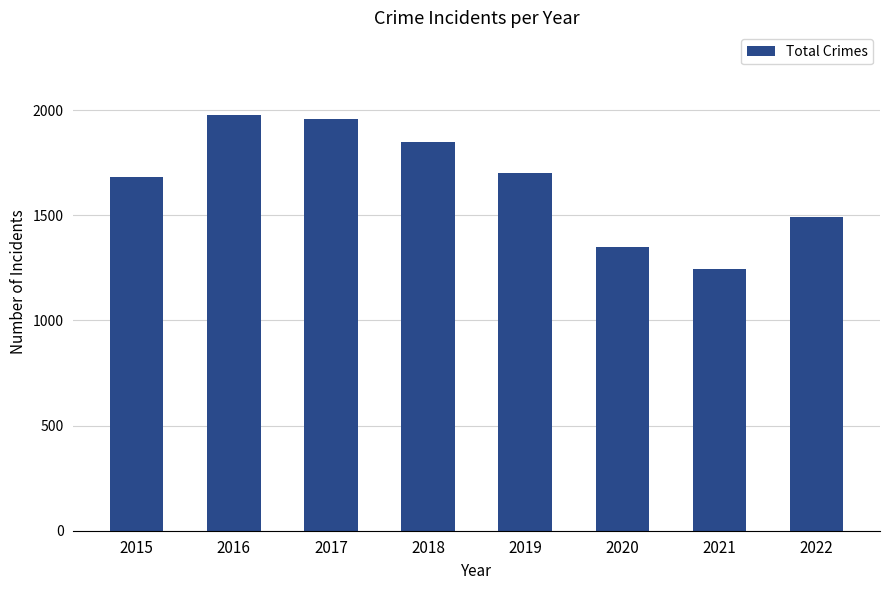

What is the difference between the second highest and minimum values?

713